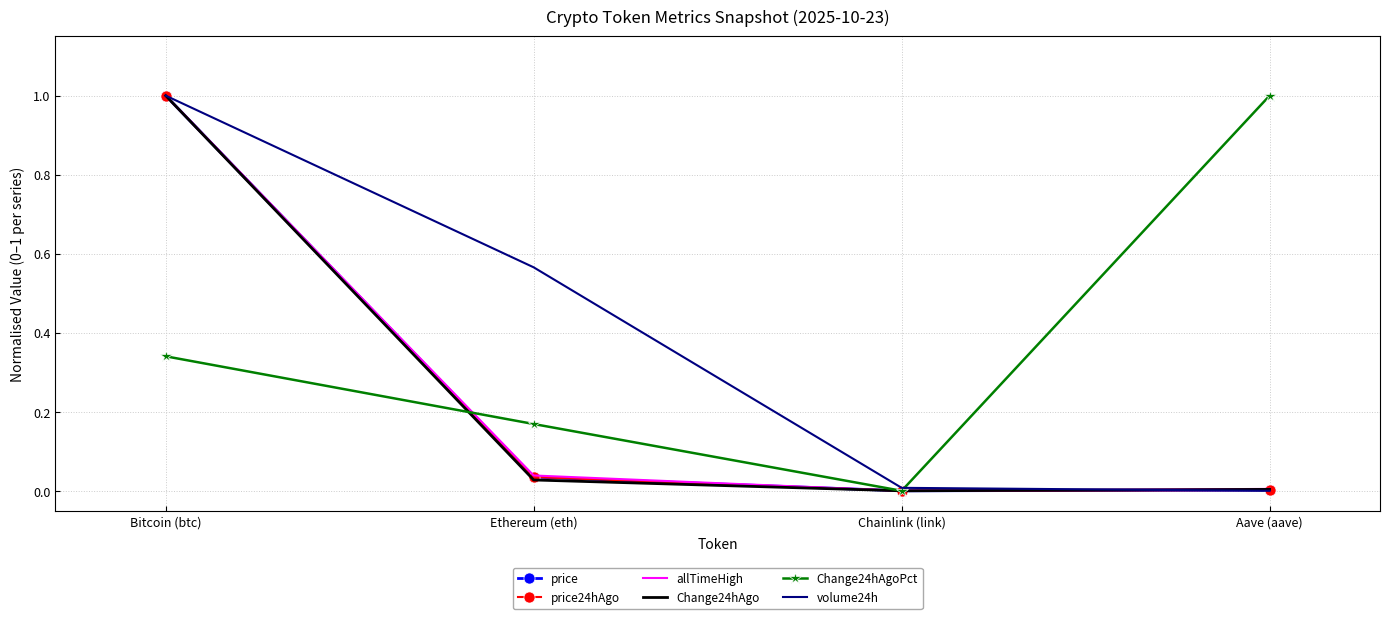

What position from the left is Bitcoin (btc)?

1